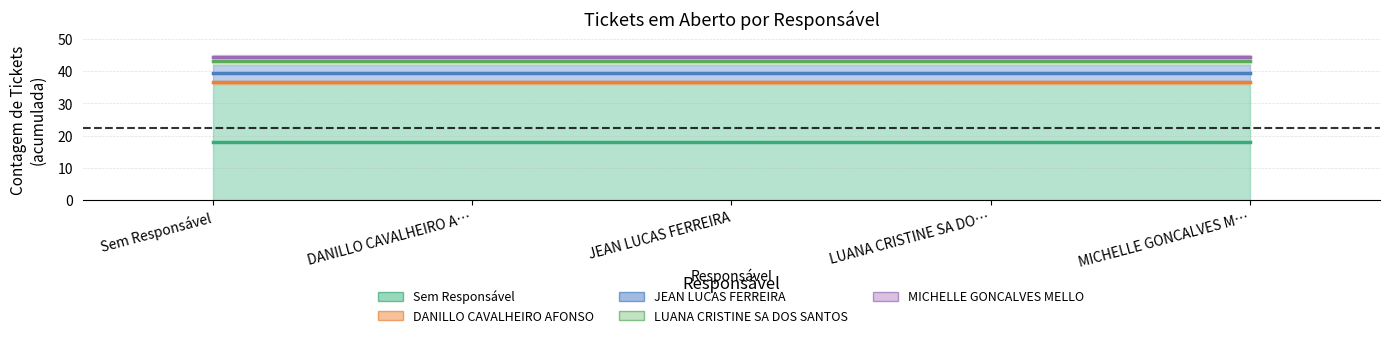

What value does the data have at counts, to the nearest 5?

35